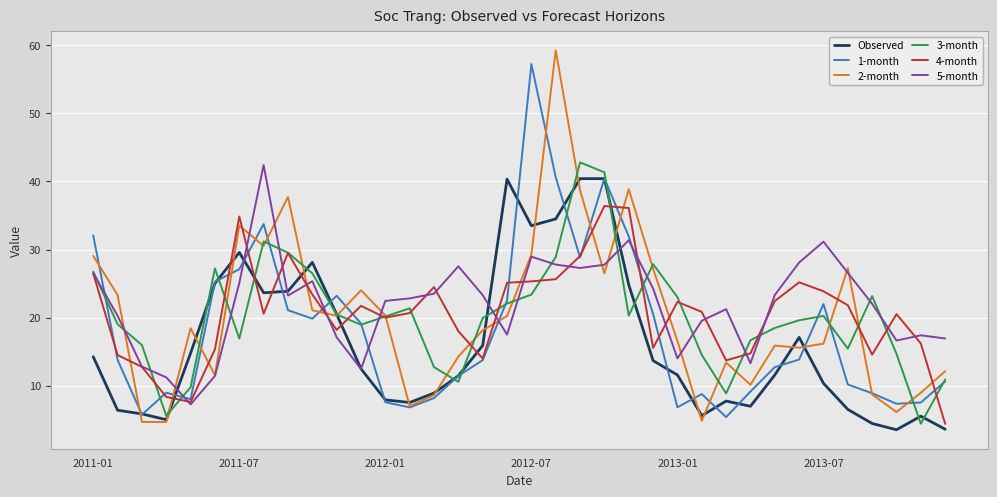

What is the minimum value for 1-month?

5.4